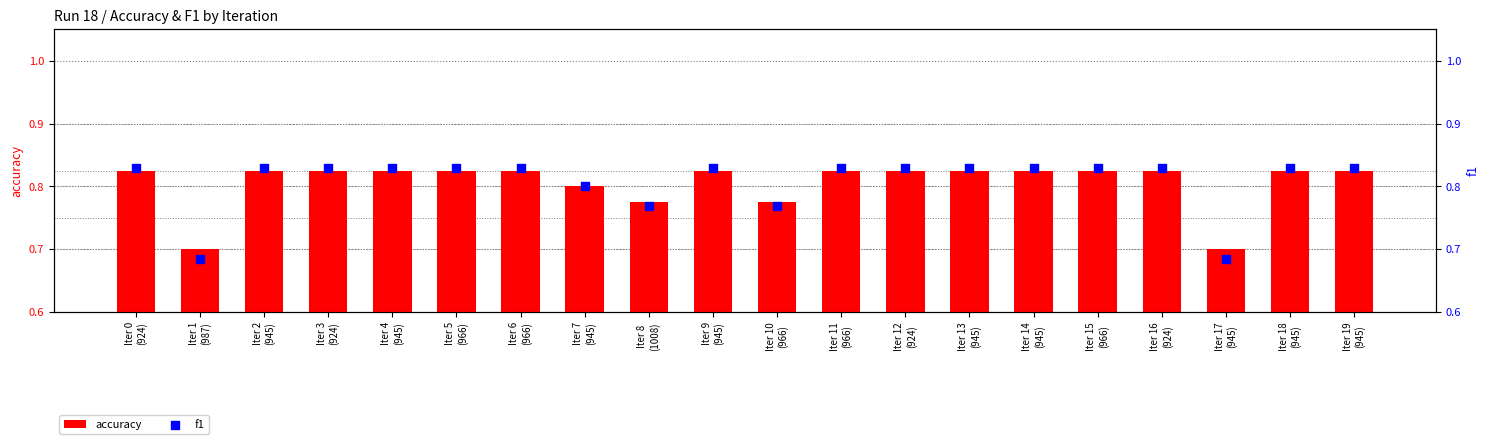

Which series has the largest total across all categories?

f1